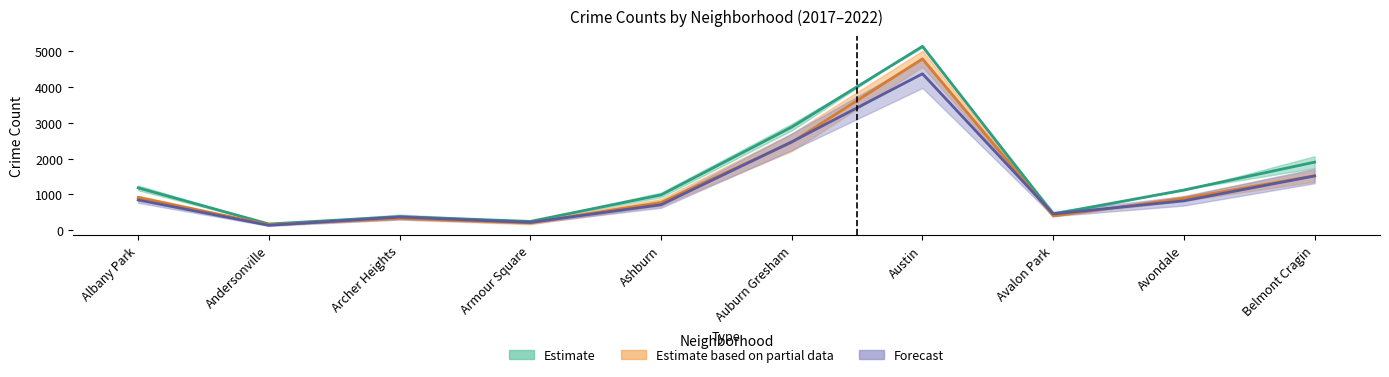

What is the label of the 6th point from the right?

Ashburn